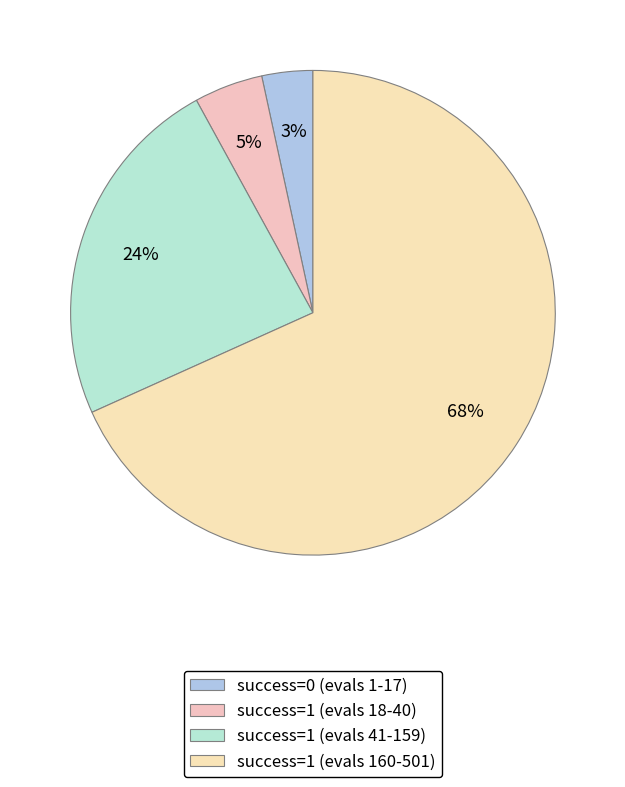

How many segments does this pie chart have?

4